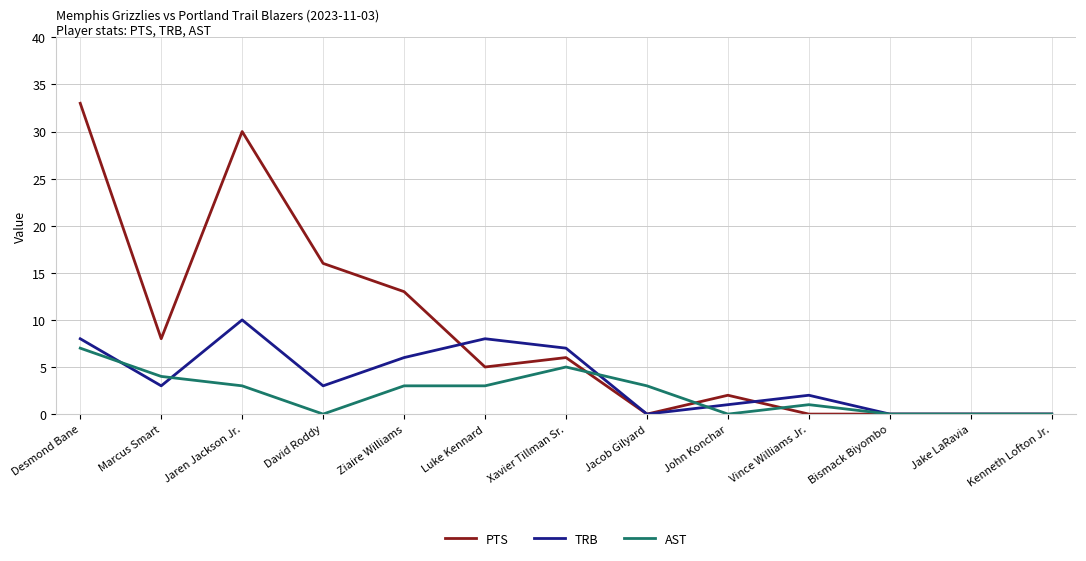

List the series in order of their overall mean, lowest first.

AST, TRB, PTS